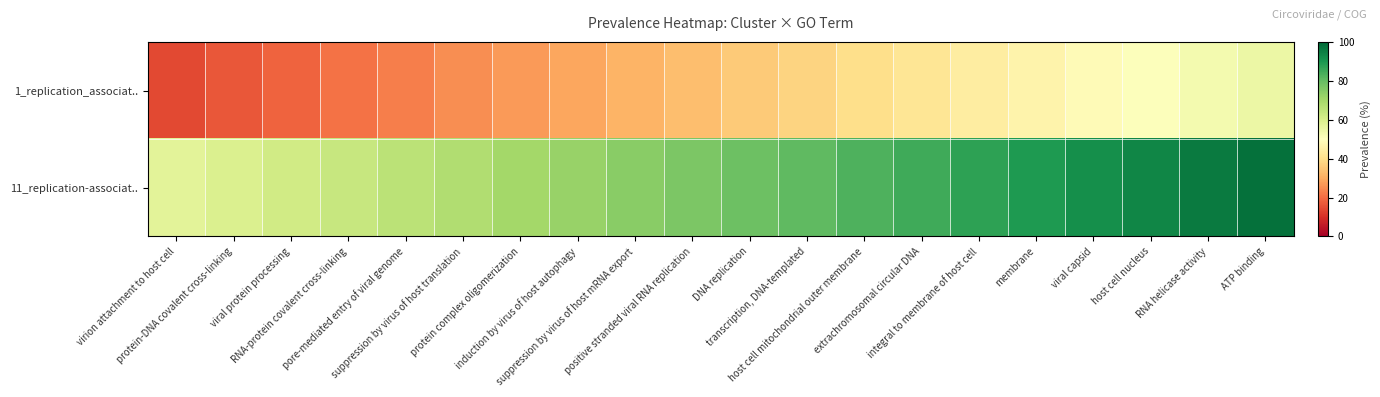

At how many categories does at least one series exceed 57?

20